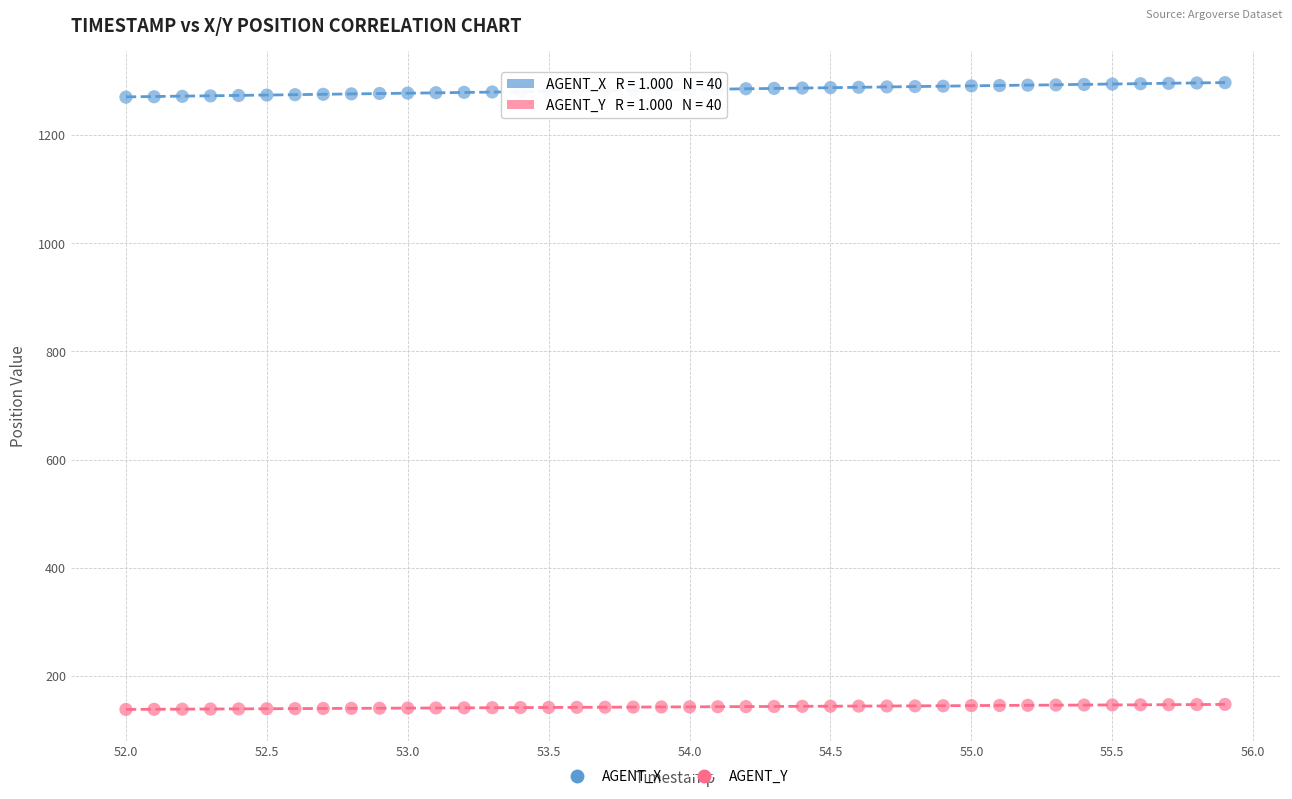

Which series reaches the minimum Y coordinate?

AGENT_Y